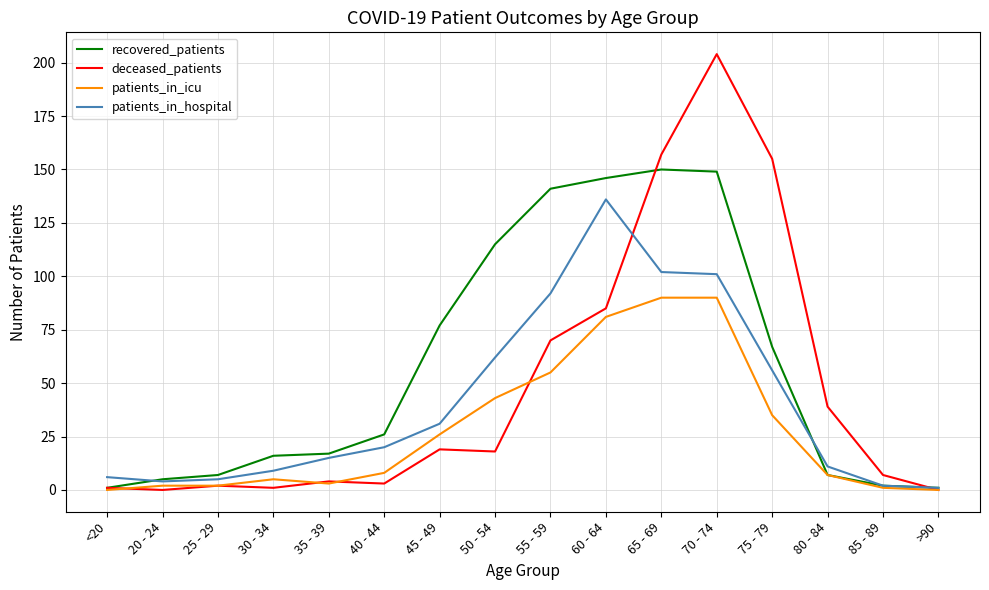

What is the average value of the patients_in_hospital series?

41